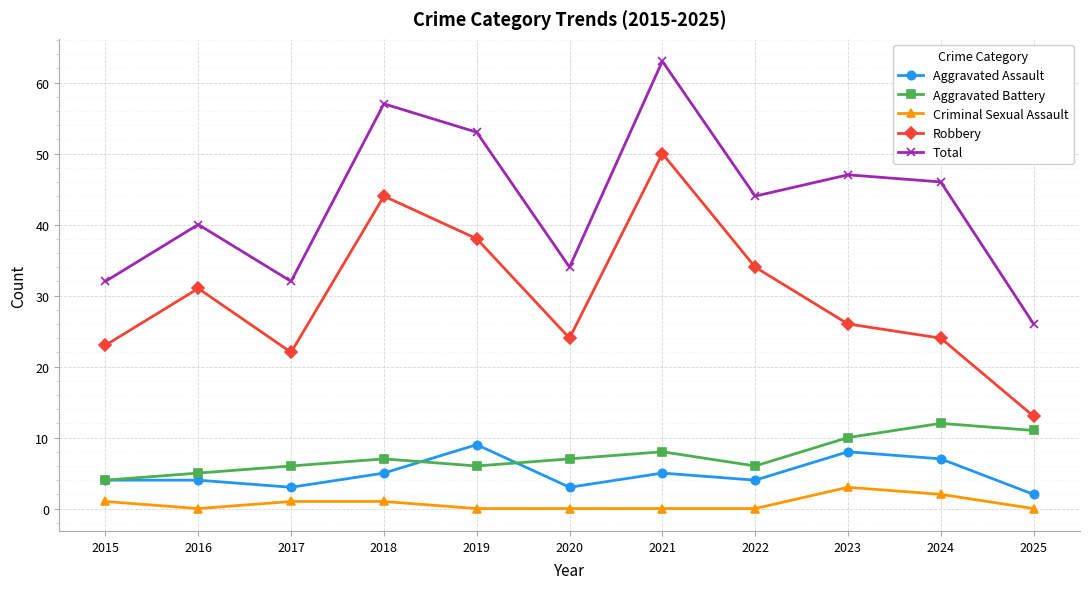

Where is the first local minimum for Aggravated Battery?

2019